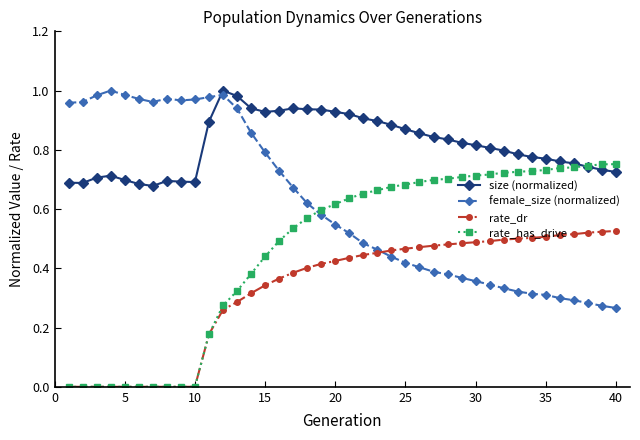

True or false: size (normalized) and rate_dr intersect in this chart.

False